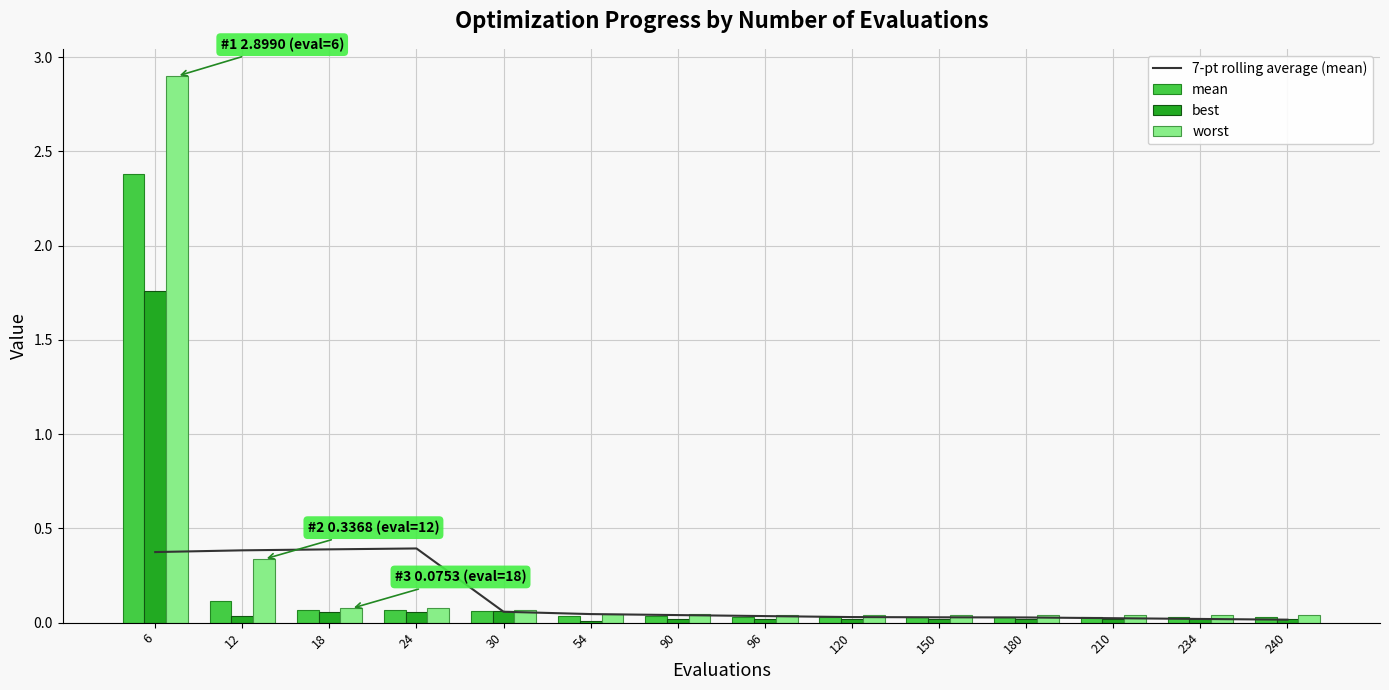

How many groups of bars are there?

14